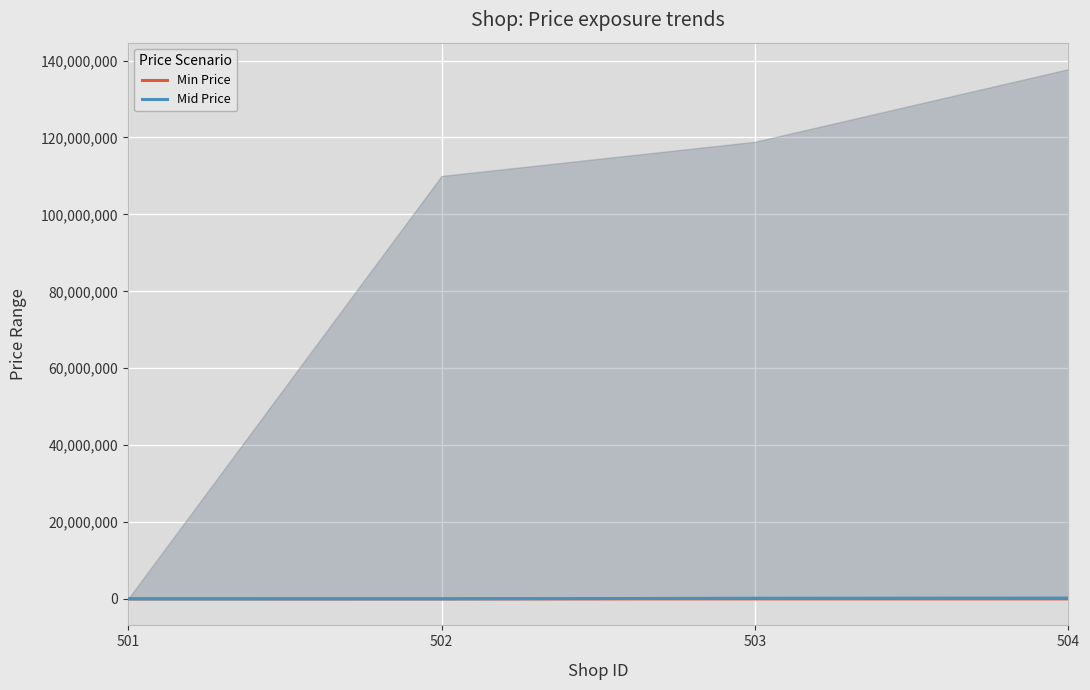

What are all the series names shown in the legend?

Min Price, Mid Price